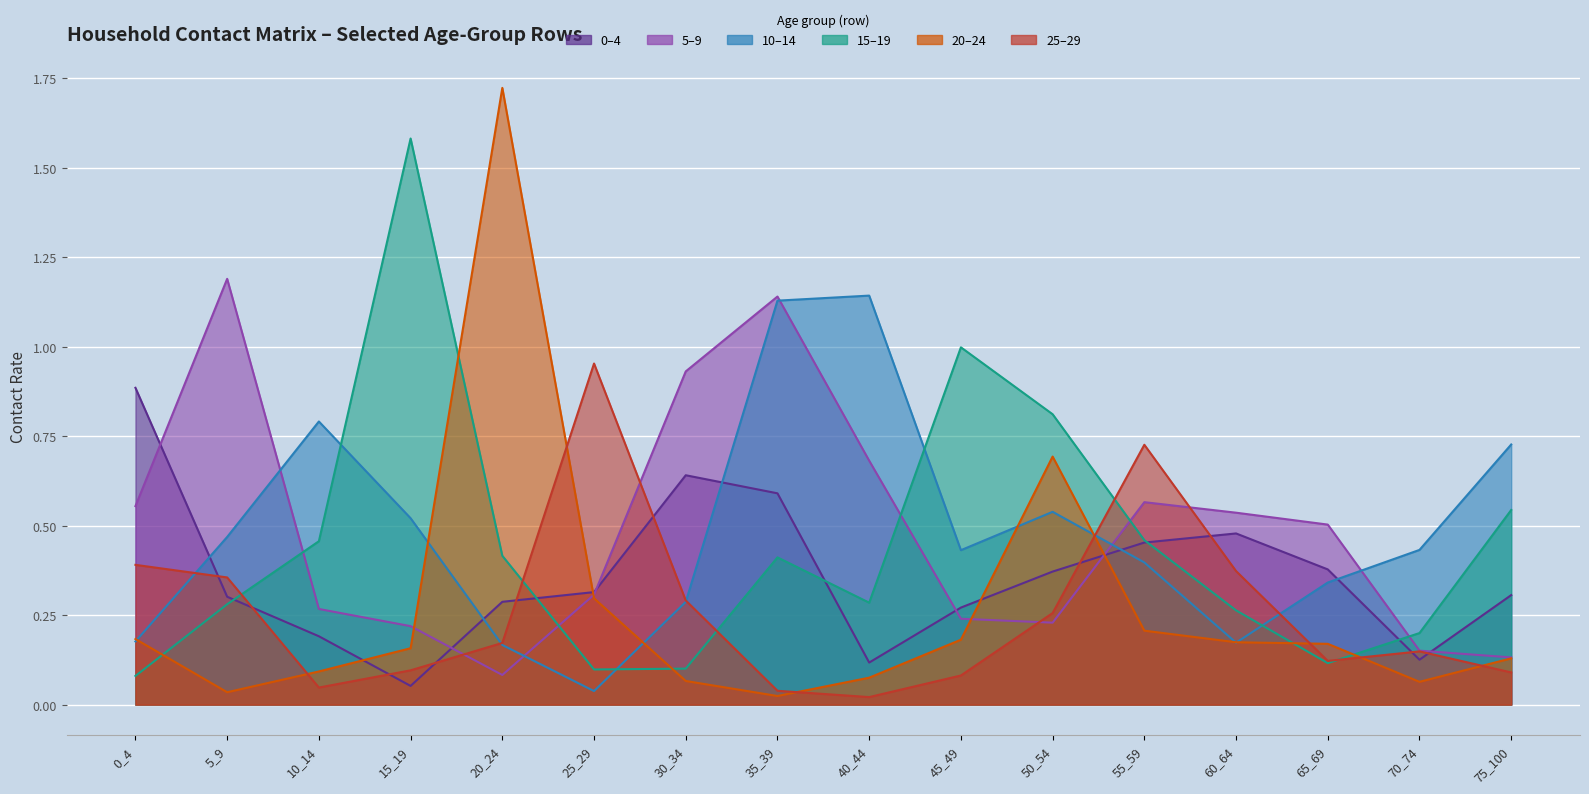

Reading left to right, extract all data points from this chart.

row_0: 0.9	0.3	0.2	0.1	0.3	0.3	0.6	0.6	0.1	0.3	0.4	0.5	0.5	0.4	0.1	0.3
row_1: 0.6	1.2	0.3	0.2	0.1	0.3	0.9	1.1	0.7	0.2	0.2	0.6	0.5	0.5	0.2	0.1
row_2: 0.2	0.5	0.8	0.5	0.2	0.0	0.3	1.1	1.1	0.4	0.5	0.4	0.2	0.3	0.4	0.7
row_3: 0.1	0.3	0.5	1.6	0.4	0.1	0.1	0.4	0.3	1.0	0.8	0.5	0.3	0.1	0.2	0.5
row_4: 0.2	0.0	0.1	0.2	1.7	0.3	0.1	0.0	0.1	0.2	0.7	0.2	0.2	0.2	0.1	0.1
row_5: 0.4	0.4	0.0	0.1	0.2	1.0	0.3	0.0	0.0	0.1	0.3	0.7	0.4	0.1	0.1	0.1